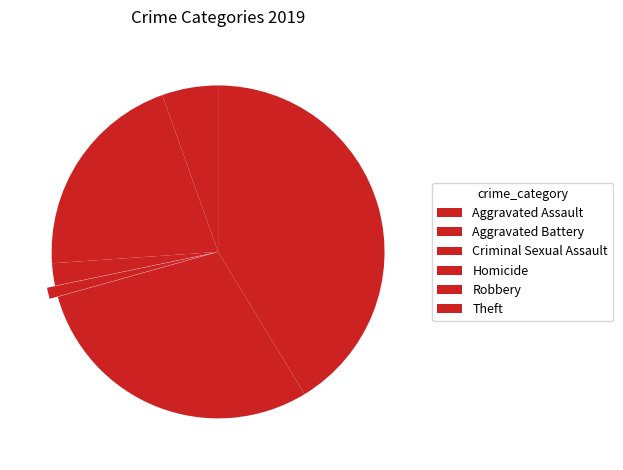

Does Theft account for over 50% of the chart?

No